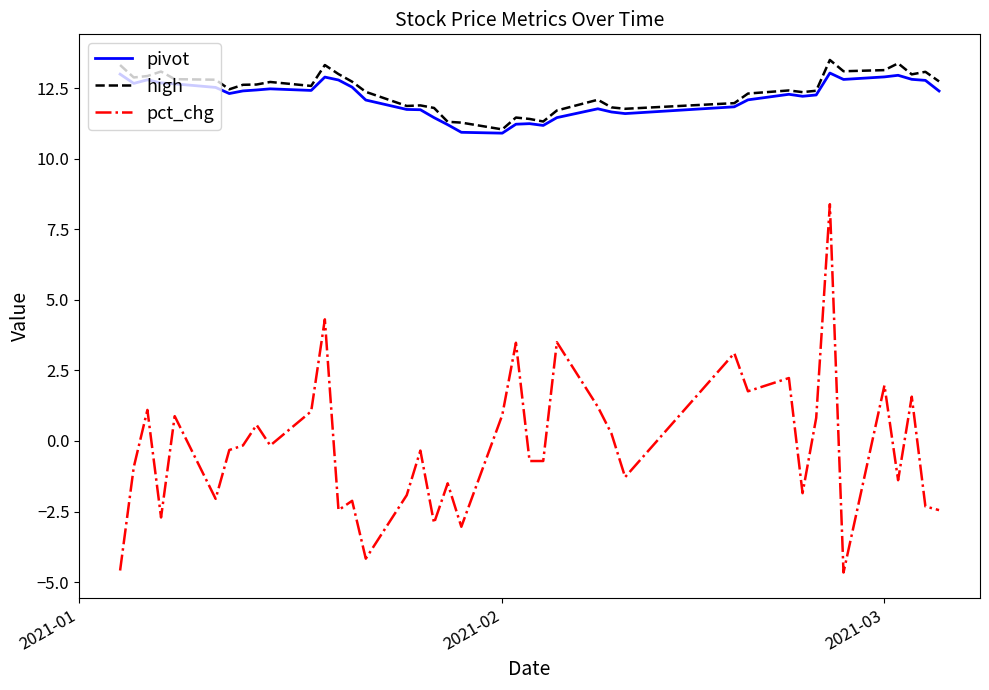

What is the lowest value of the high series?

11.0